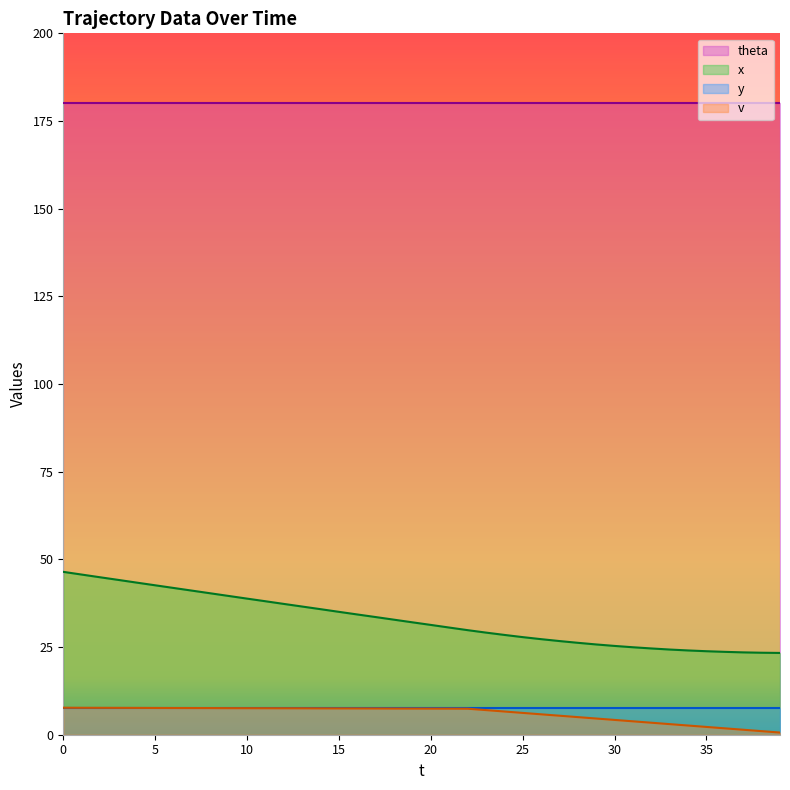

What is the highest value of the theta series?

180.0